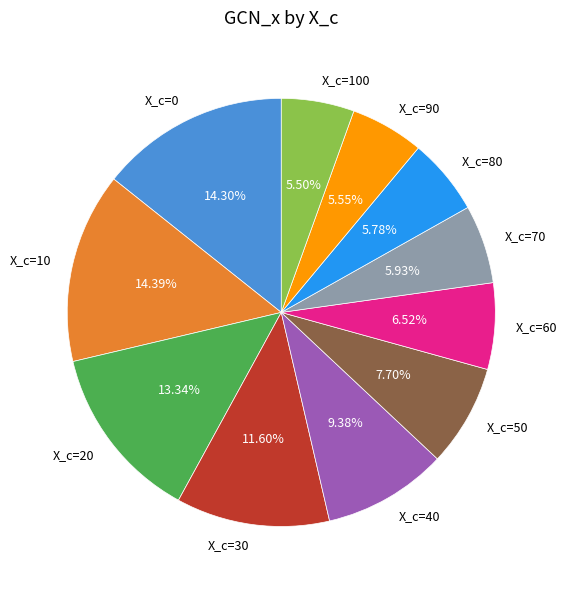

Does X_c=90 represent more than half of the total?

No